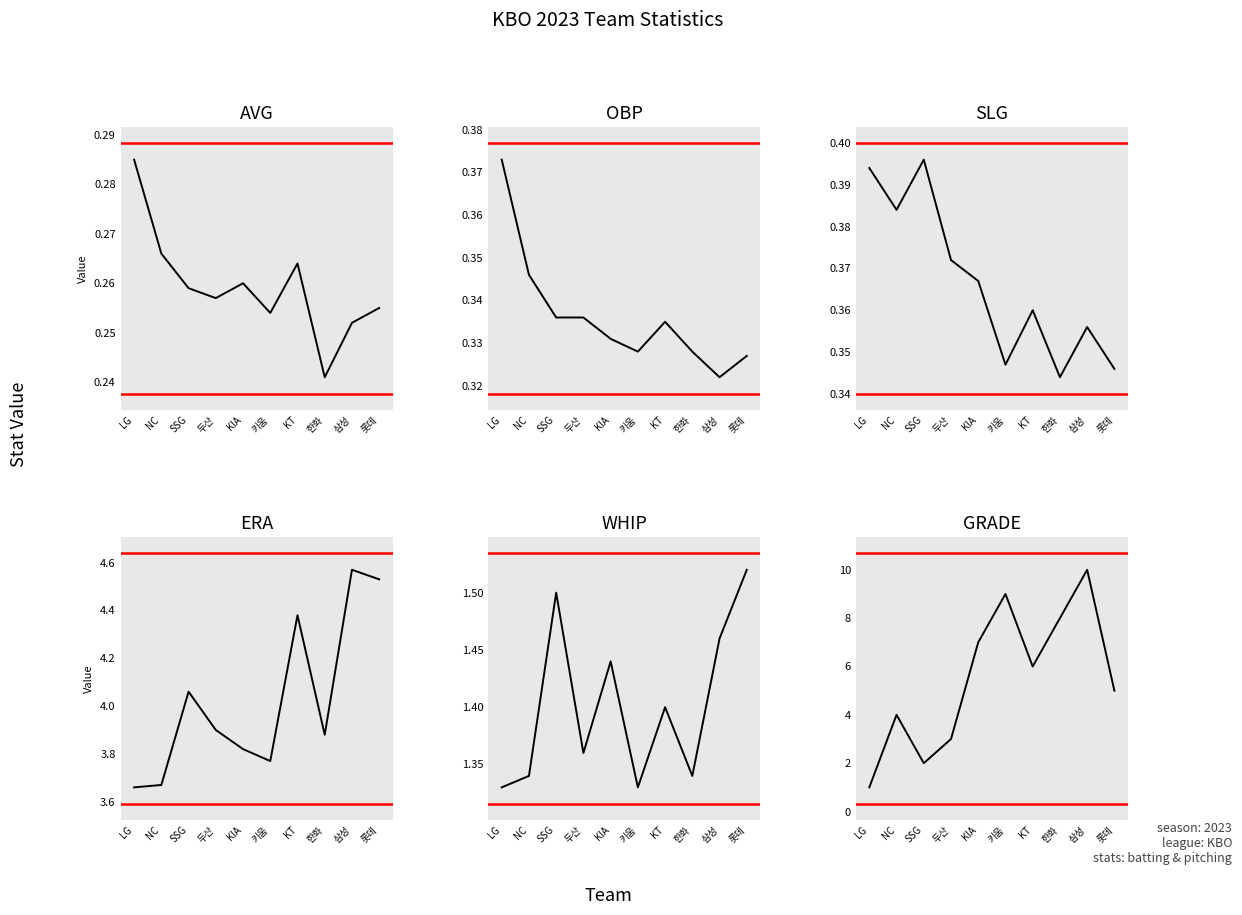

In WHIP, how many points are higher than both neighbors (excluding endpoints)?

3